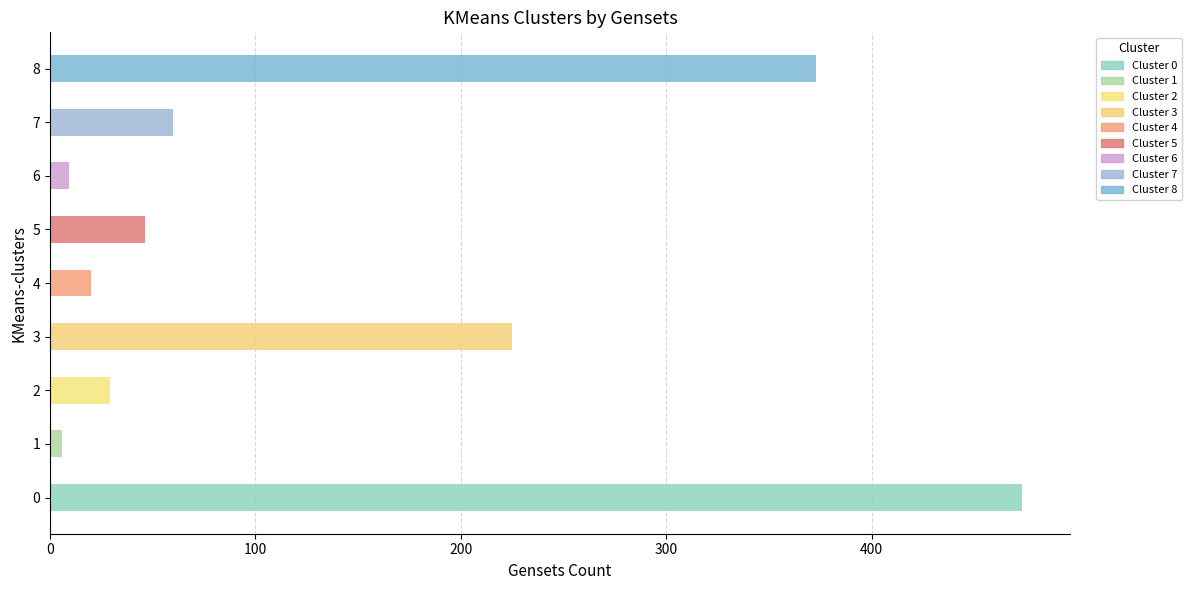

Reading bottom to top, list all the values displayed in this chart.

473	6	29	225	20	46	9	60	373